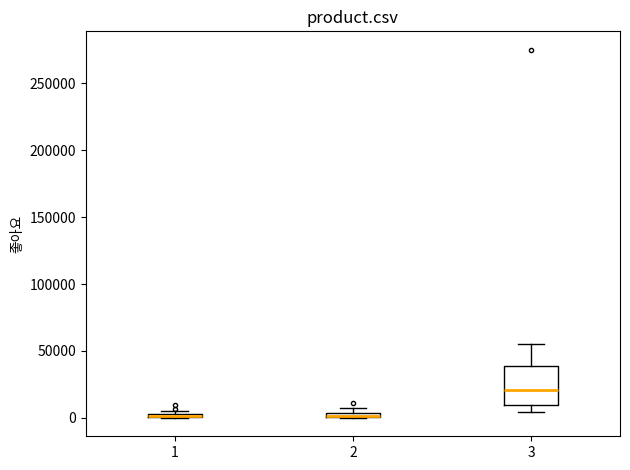

Which box is the tallest, from its lower edge to its upper edge?

3